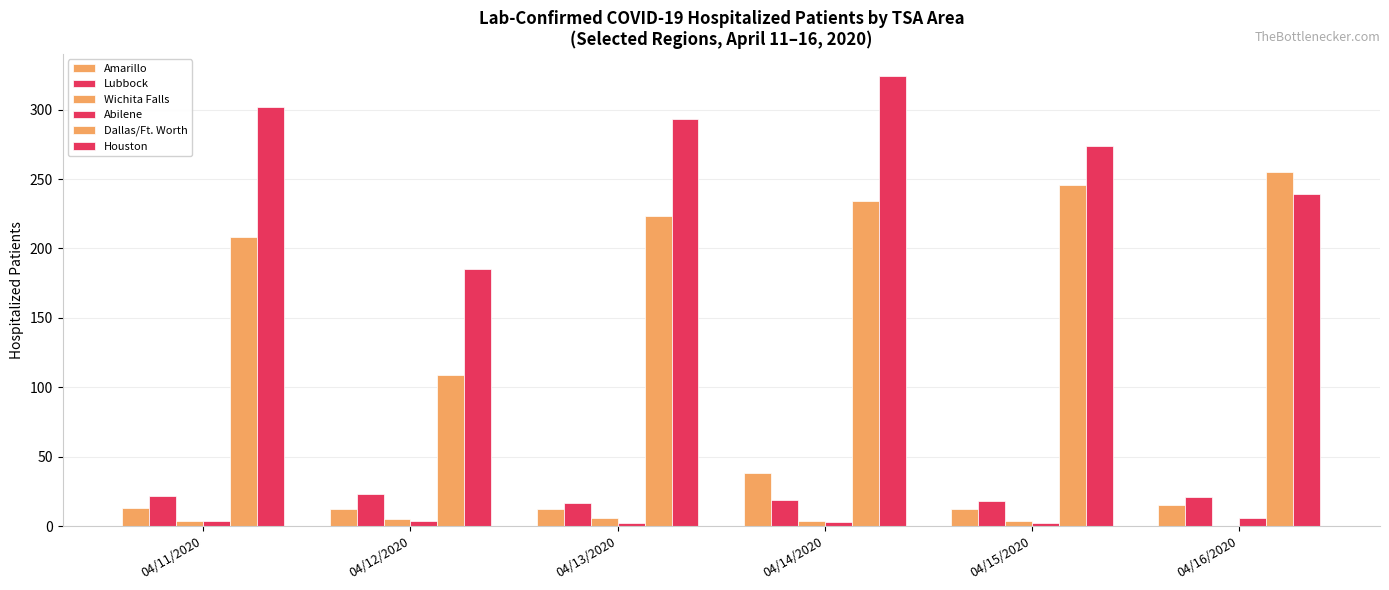

What is the difference between the highest and lowest values at 04/16/2020?

255